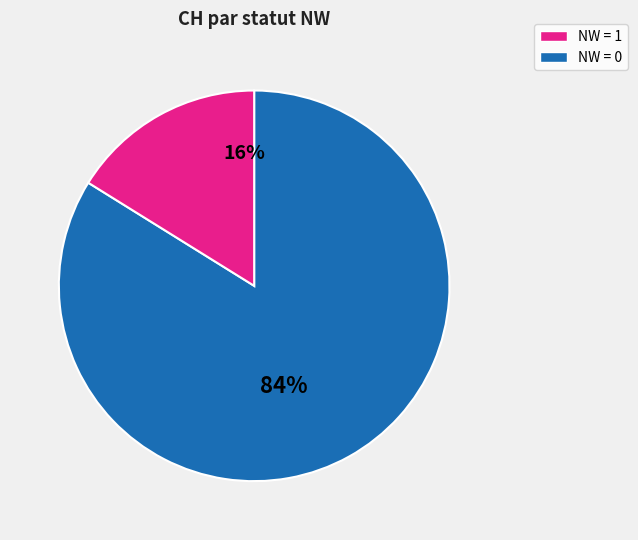

To the nearest percent, what is the average slice percentage?

50%